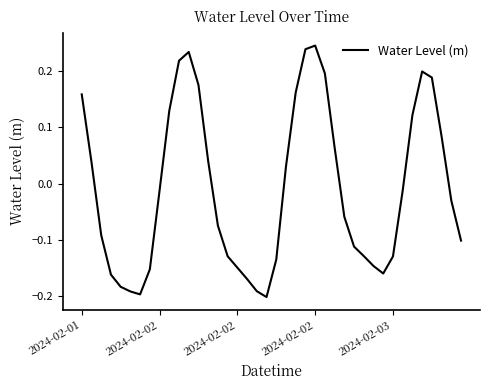

What is the difference between the maximum and minimum values?

0.4